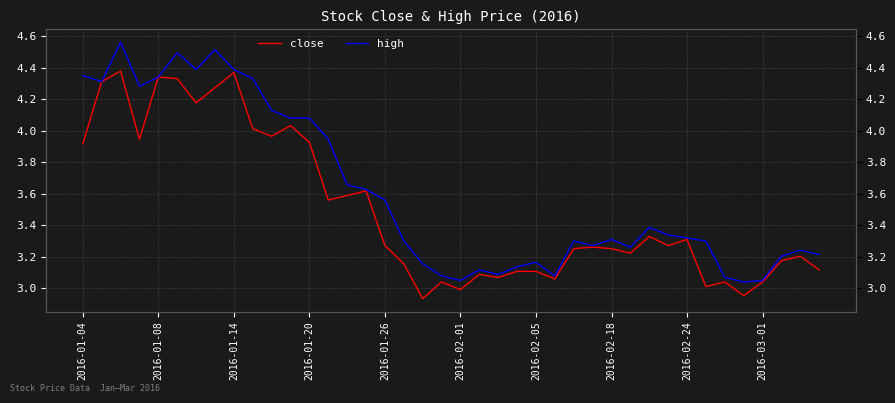

What is the value of the close point at the 13th from the left?

3.9